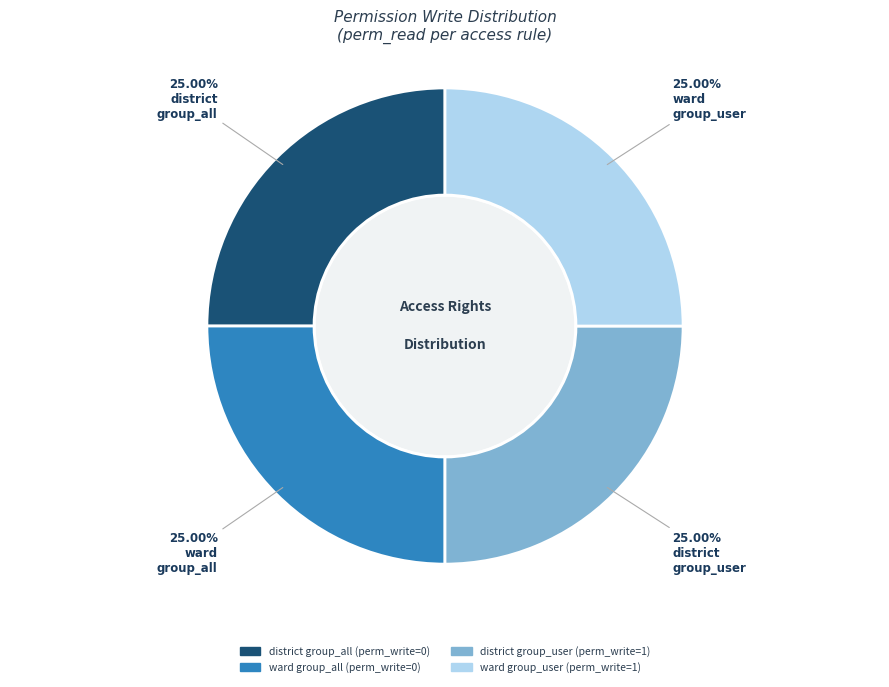

How many segments does this pie chart have?

4